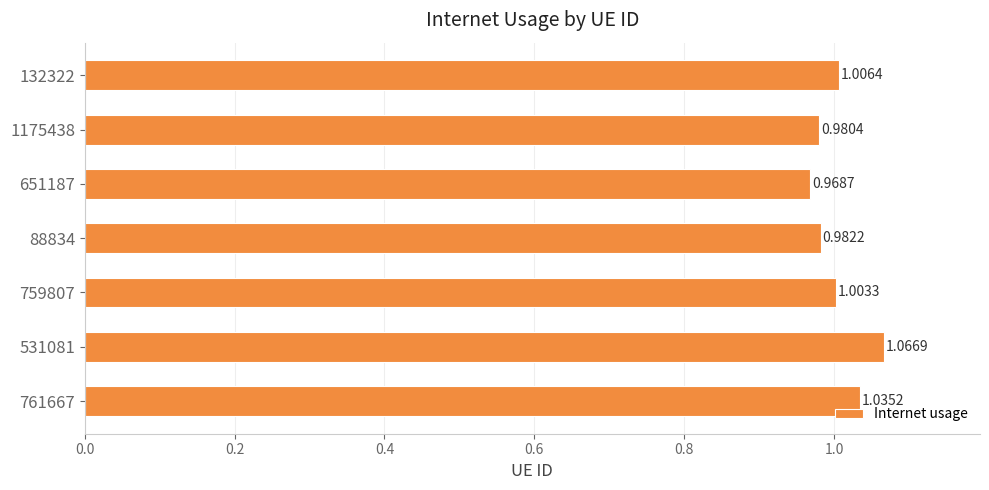

List the labels in order of value, largest first.

531081, 761667, 132322, 759807, 88834, 1175438, 651187